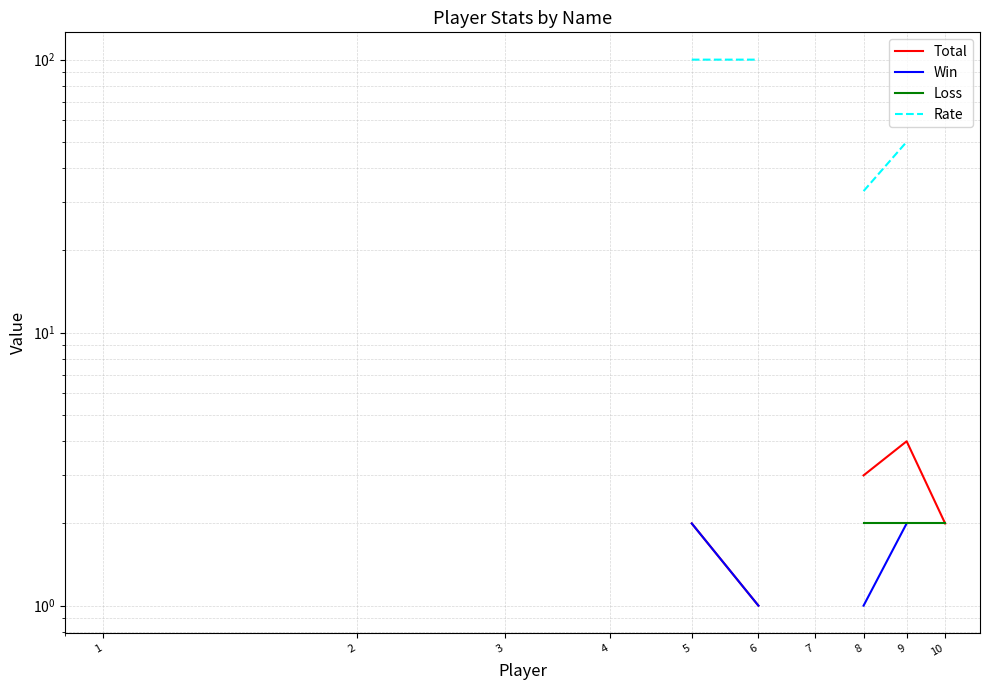

True or false: Rate and Total intersect in this chart.

False